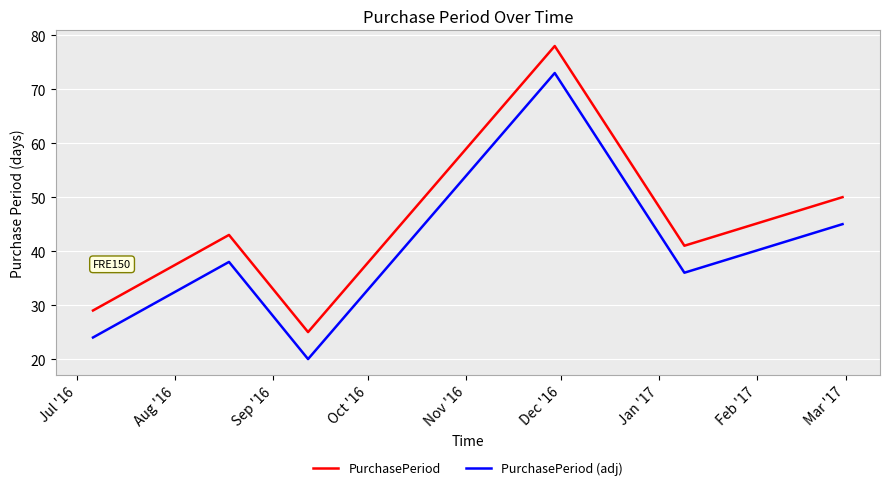

What is the smallest value displayed?

20